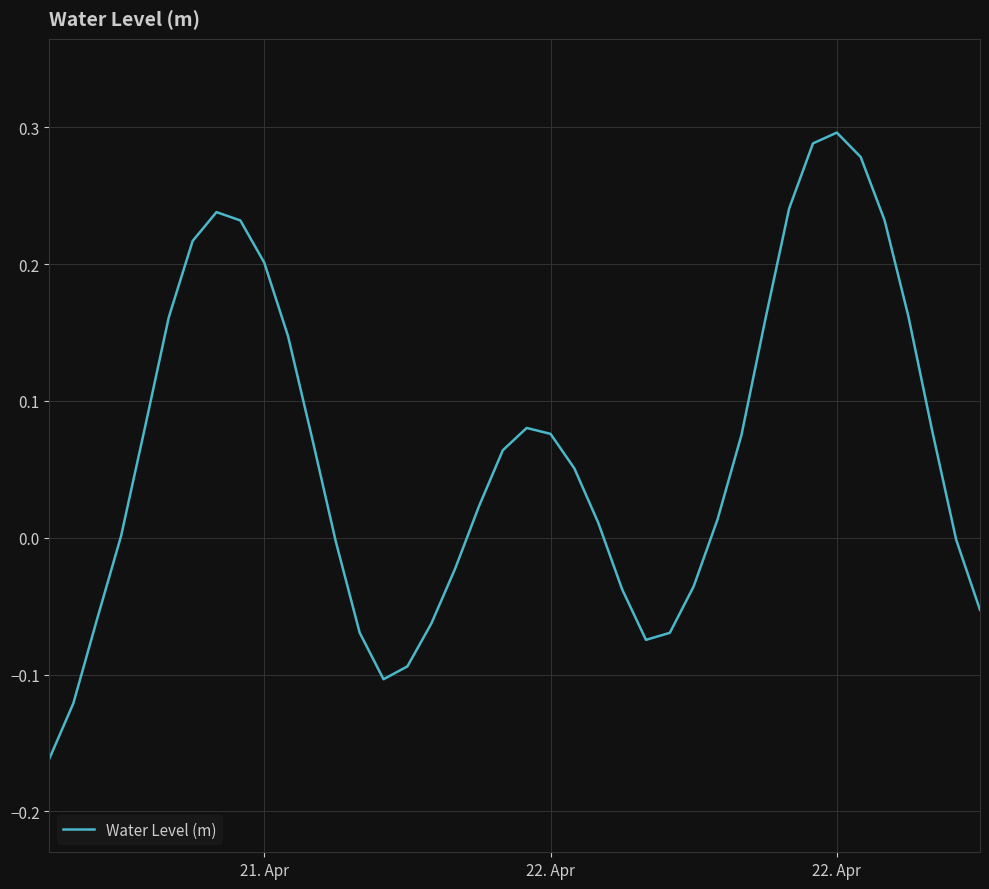

How many lines are shown in the chart?

1